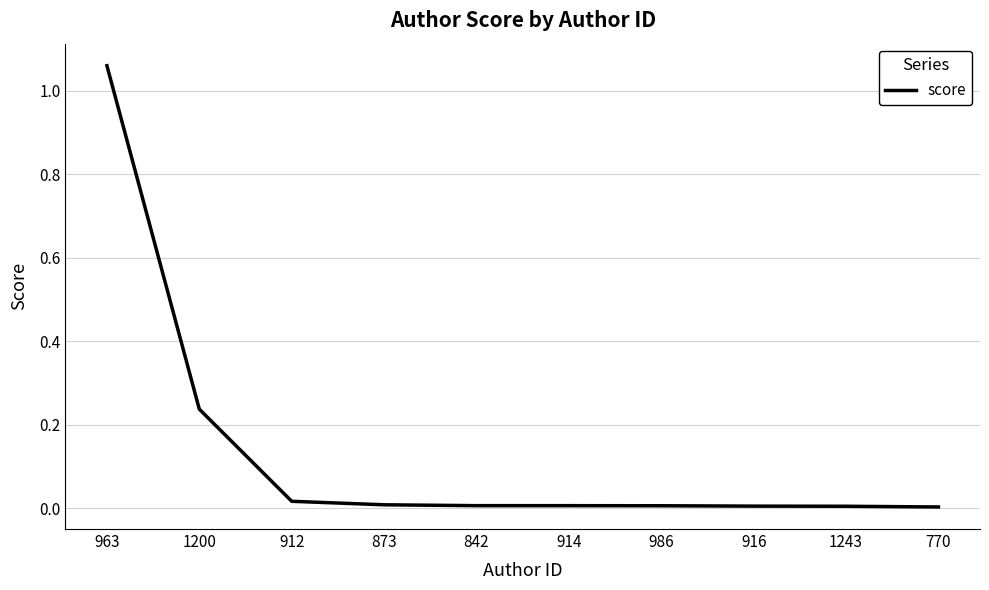

How many lines are shown in the chart?

1